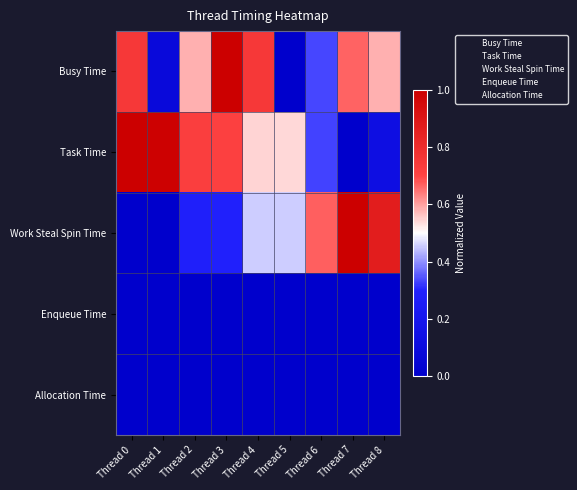

Reading left to right, transcribe all the data shown in this chart.

Busy Time: Thread 0=0.8	Thread 1=0.1	Thread 2=0.6	Thread 3=1.0	Thread 4=0.8	Thread 5=0.0	Thread 6=0.3	Thread 7=0.7	Thread 8=0.6
Task Time: Thread 0=1.0	Thread 1=1.0	Thread 2=0.7	Thread 3=0.7	Thread 4=0.5	Thread 5=0.5	Thread 6=0.3	Thread 7=0.0	Thread 8=0.1
Work Steal Spin Time: Thread 0=0.0	Thread 1=0.0	Thread 2=0.3	Thread 3=0.3	Thread 4=0.5	Thread 5=0.5	Thread 6=0.7	Thread 7=1.0	Thread 8=0.9
Enqueue Time: Thread 0=0.0	Thread 1=0.0	Thread 2=0.0	Thread 3=0.0	Thread 4=0.0	Thread 5=0.0	Thread 6=0.0	Thread 7=0.0	Thread 8=0.0
Allocation Time: Thread 0=0.0	Thread 1=0.0	Thread 2=0.0	Thread 3=0.0	Thread 4=0.0	Thread 5=0.0	Thread 6=0.0	Thread 7=0.0	Thread 8=0.0